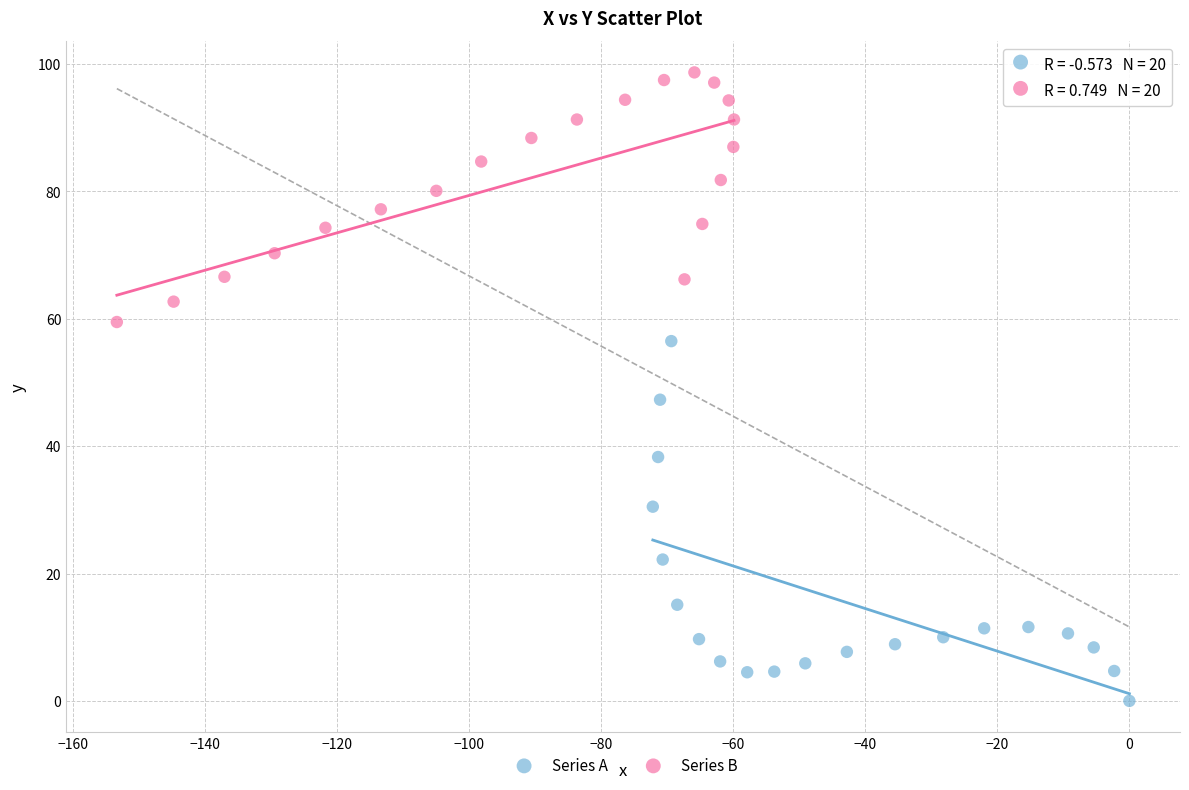

Which series reaches the minimum Y coordinate?

Series A